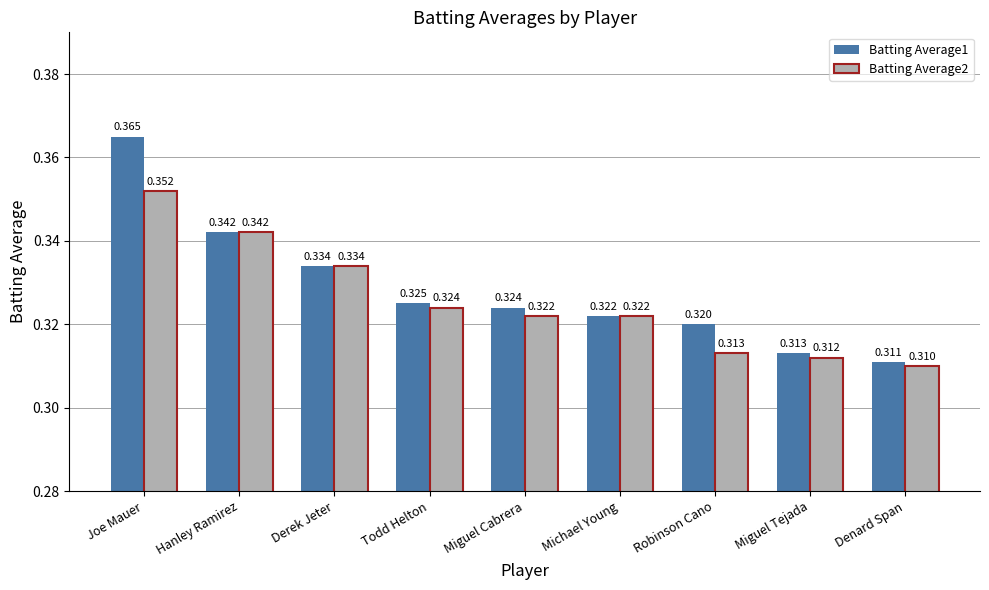

Which category has the lowest value in the Batting Average1 series?

Denard Span